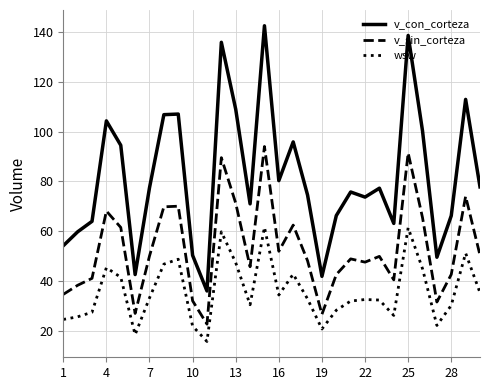

Which series has the largest total across all categories?

v_con_corteza